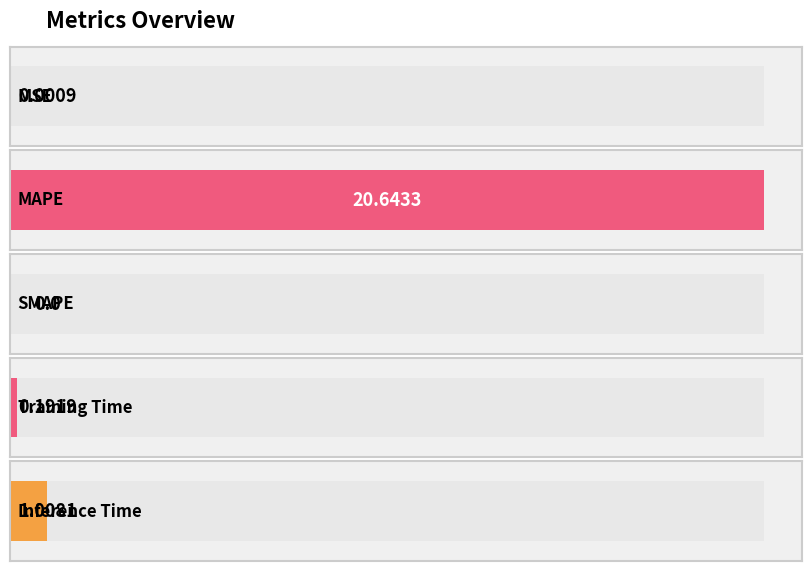

What is the sum of all values?

21.8